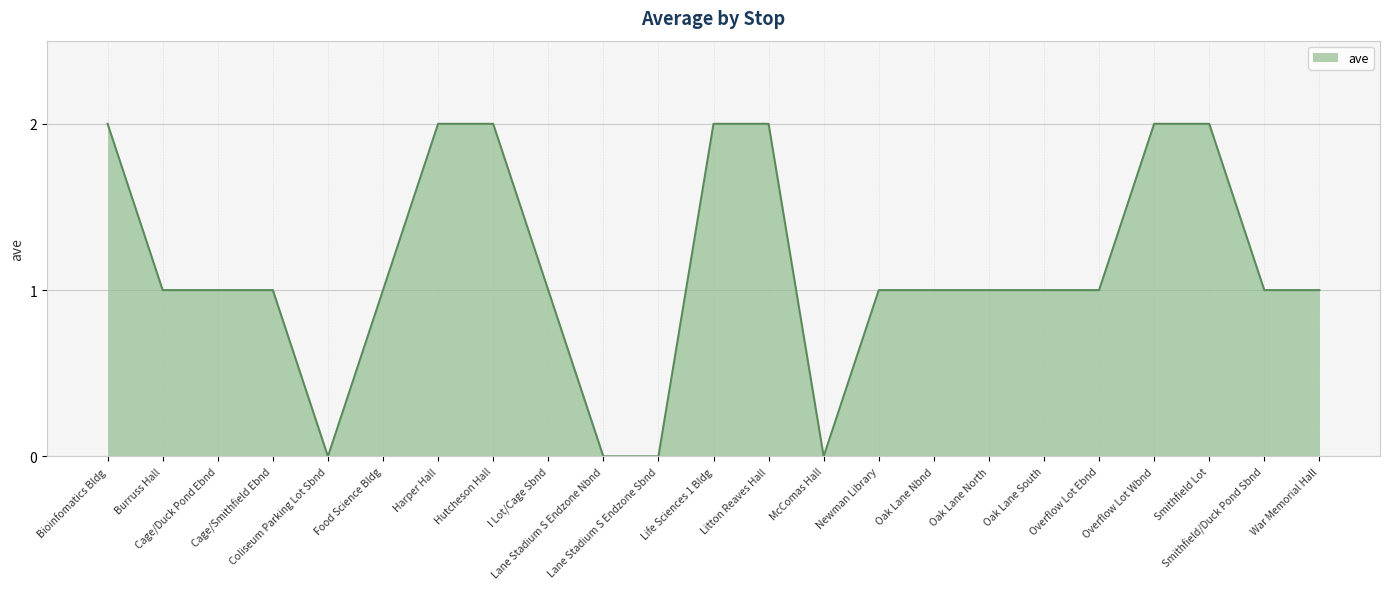

How many lines are shown in the chart?

1